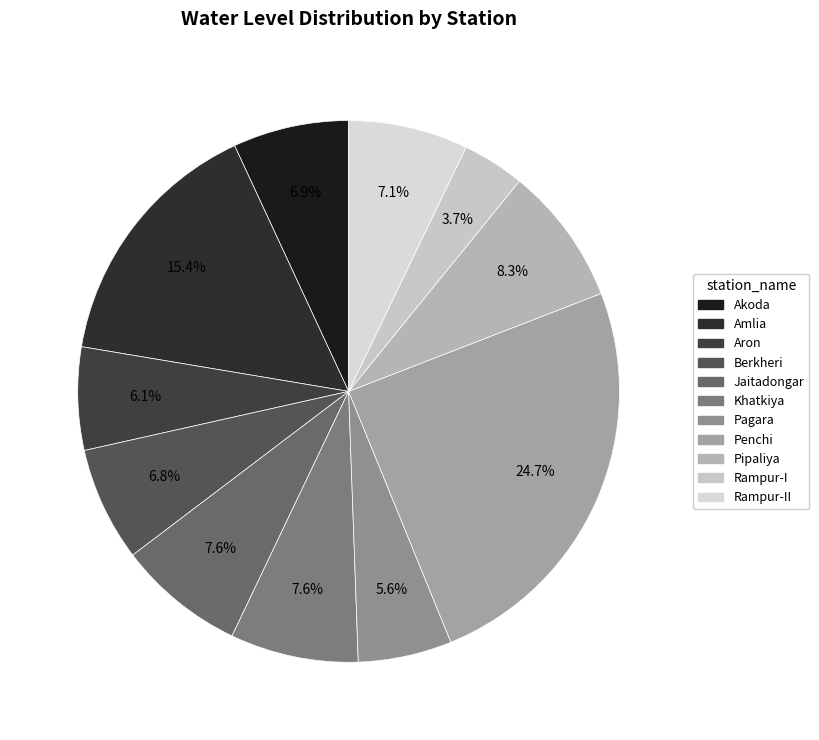

Which category has the biggest portion of the pie?

Penchi